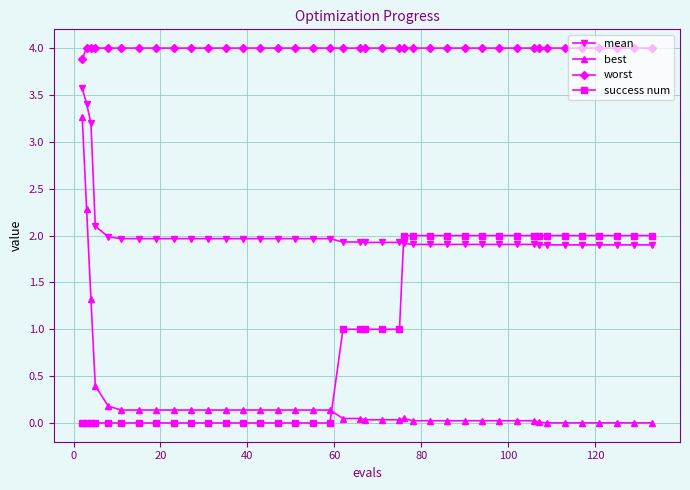

Which series has the largest range (max minus min)?

best